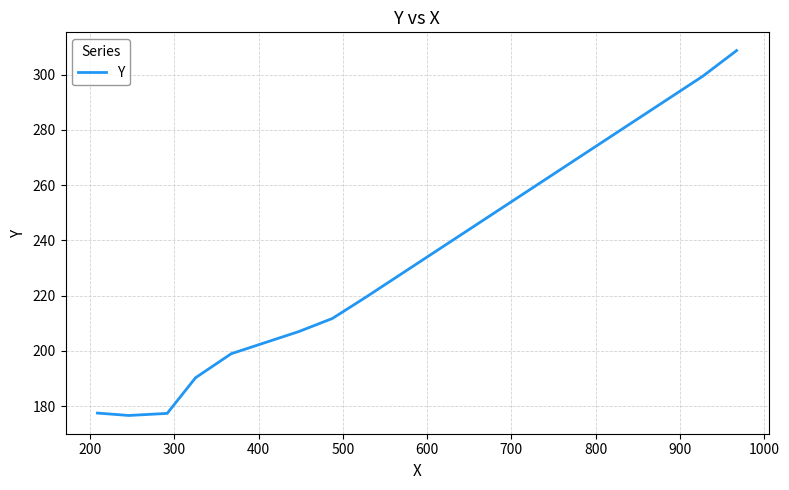

How many interior local valleys (lower than both neighbors) does the data have?

1